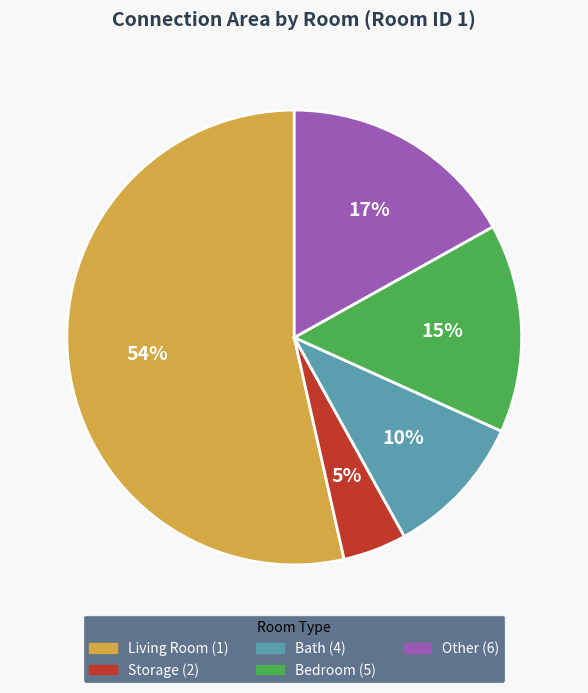

Is there a majority slice in this chart?

Yes